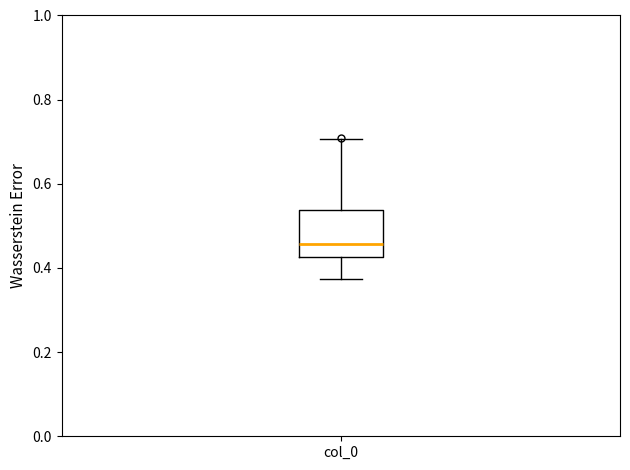

Read this box plot against the y-axis: the position of the median line, the range covered by the box, and the ends of both whiskers. The values are not printed on the chart, so give them approximately, as read against the axis.

median 0.46, box 0.42 to 0.54, whiskers 0.38 to 0.70